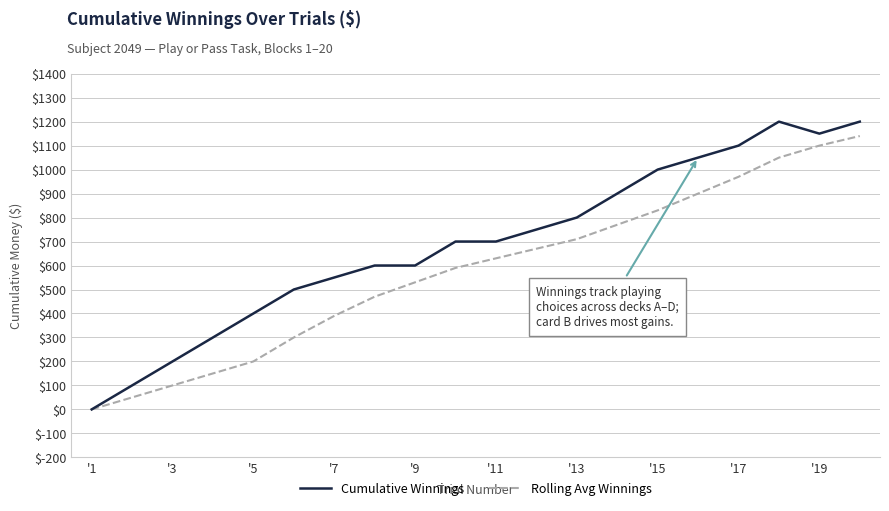

Reading left to right, what are all the values shown in this chart?

Cumulative Winnings: 0	100	200	300	400	500	550	600	600	700	700	750	800	900	1000	1050	1100	1200	1150	1200
Rolling Avg Winnings: 0	50	100	150	200	300	390	470	530	590	630	670	710	770	830	900	970	1050	1100	1140